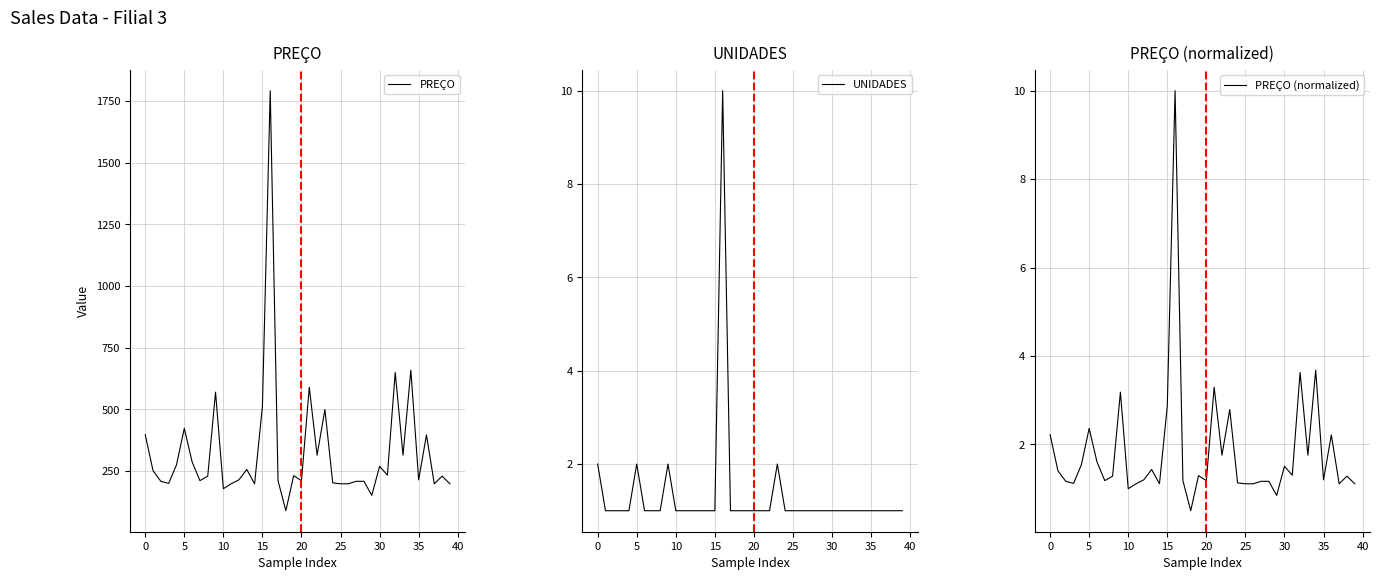

What is the minimum value for PREÇO?

89.9